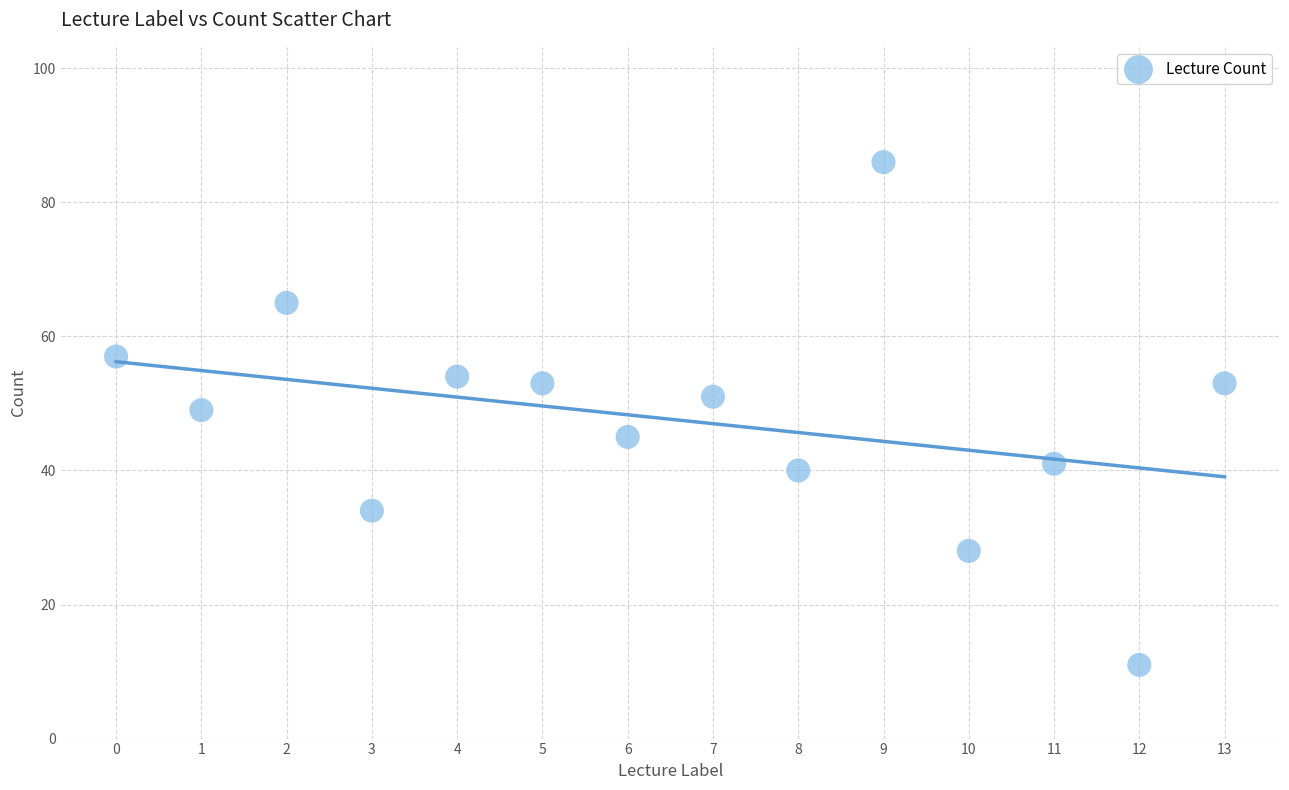

What is the range of Y values (max minus min)?

75